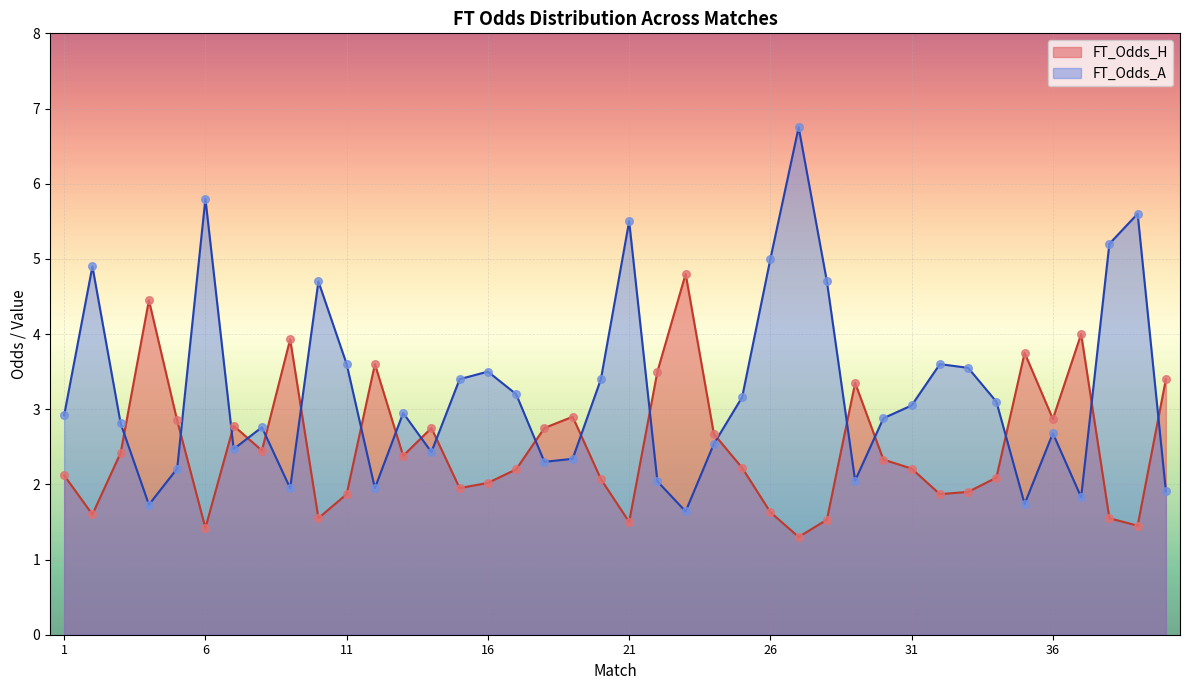

At which category is the sum across all series the highest?

27